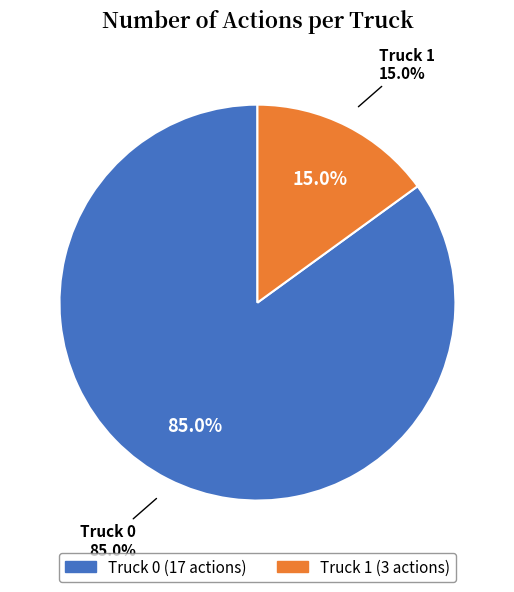

To the nearest percent, what is the combined percentage of Truck 1 and Truck 0?

100%